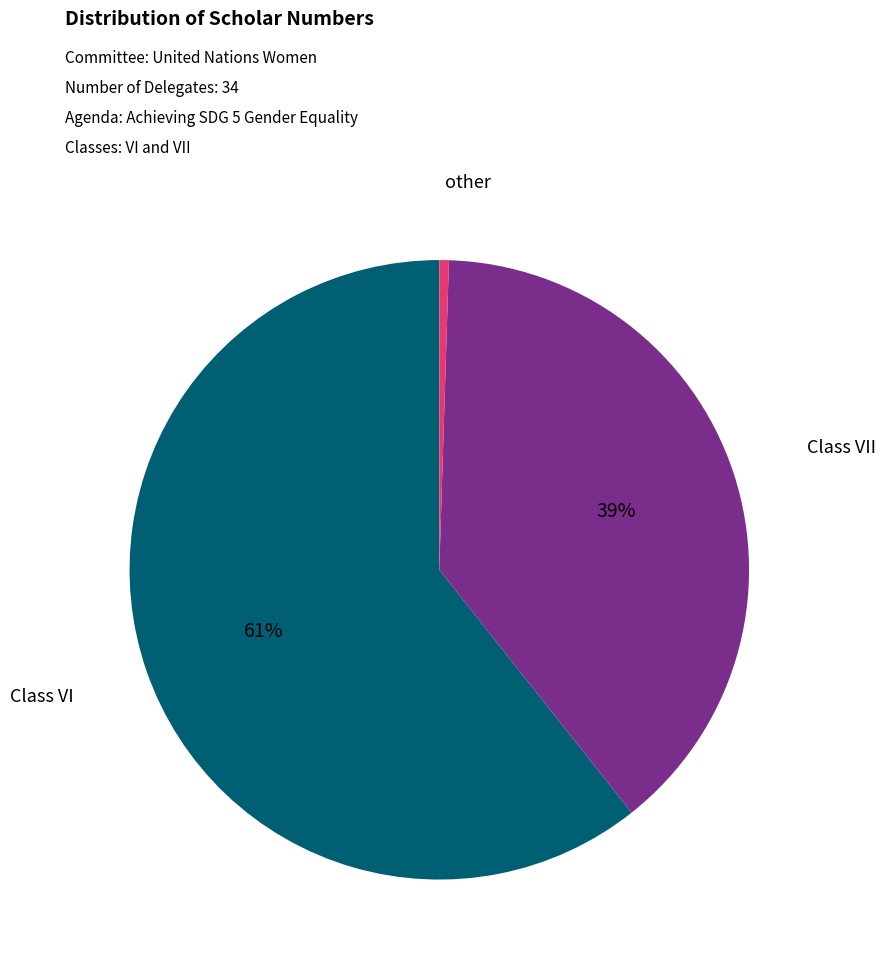

To the nearest percent, what is the combined percentage of other and Class VI?

61%